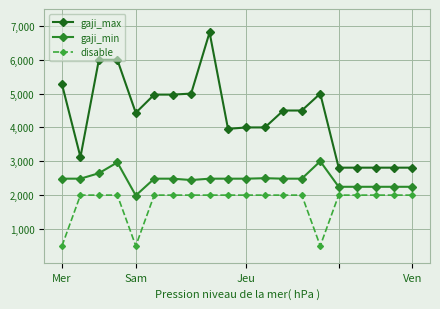

Is this an area chart (filled region under the line)?

No